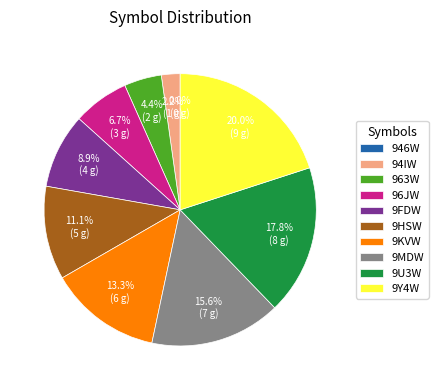

How many slices are in this pie chart?

10